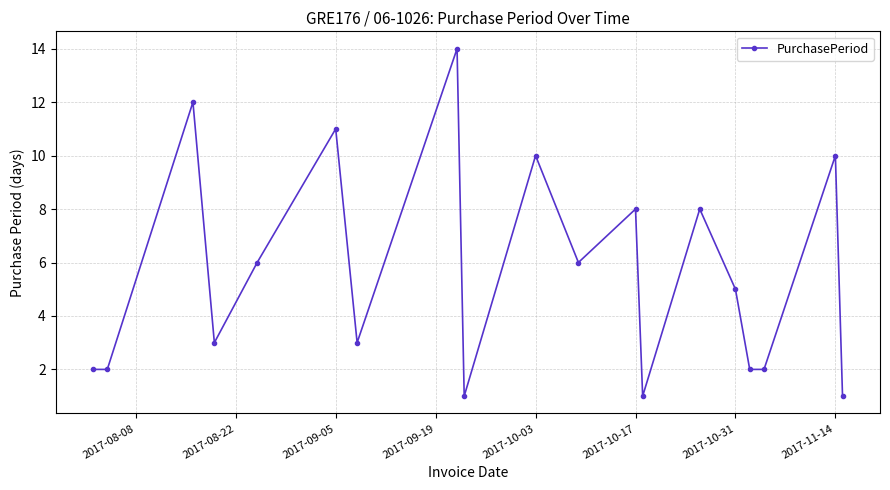

How many interior local peaks (higher than both neighbors) does the data have?

7